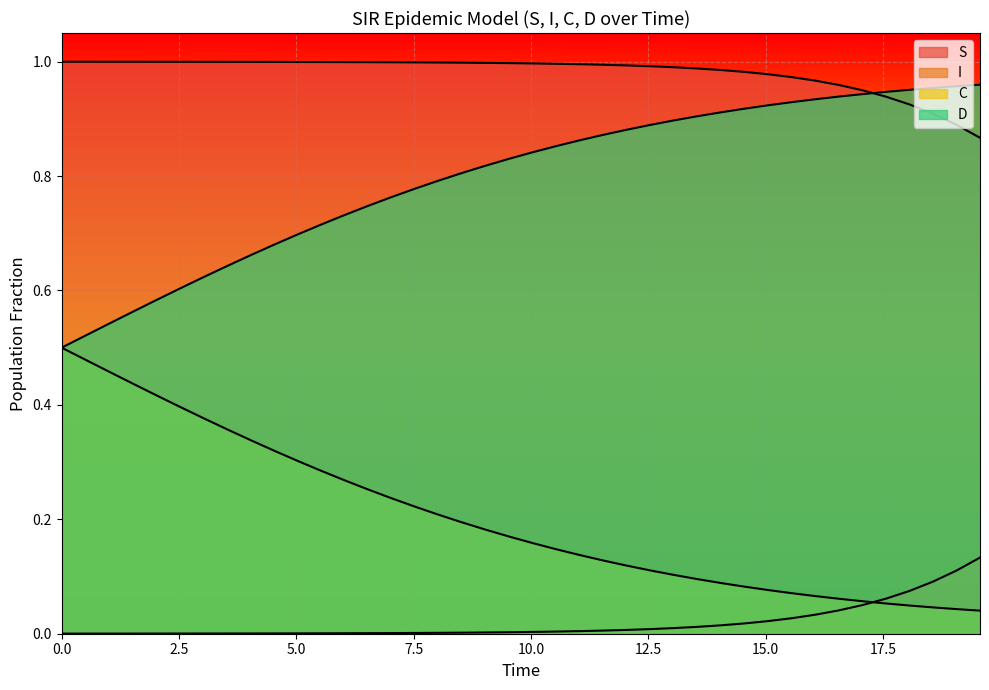

Which series has the widest spread of values?

C